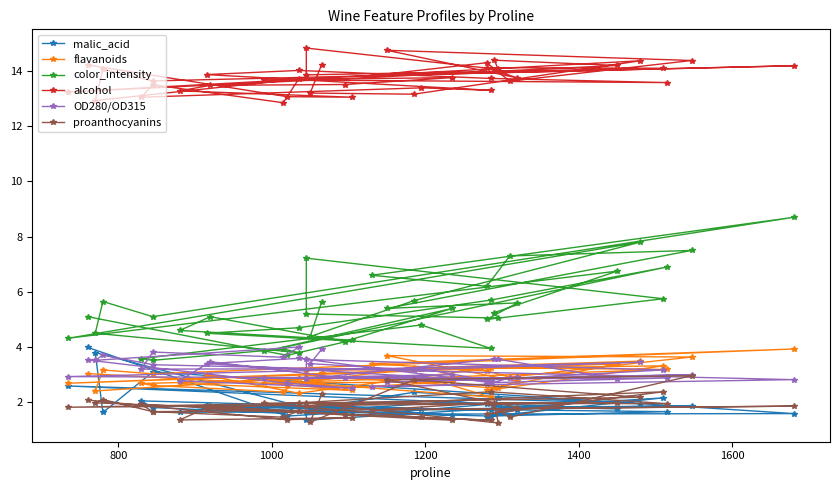

Reading right to left, extract all data points from this chart.

malic_acid: 4.0	1.5	1.6	1.6	1.8	1.8	1.5	1.8	1.7	1.5	1.7	1.9	1.7	1.8	2.0	1.8	1.6	1.9	3.8	1.6	3.1	1.6	1.6	1.9	1.8	1.9	1.7	1.7	1.5	2.2	1.4	1.6	2.1	1.9	1.8	2.6	1.9	2.4	1.8	1.7
flavanoids: 3.0	2.6	2.4	2.7	3.0	2.5	2.7	2.7	3.2	3.2	2.3	3.0	2.2	2.9	2.7	2.6	2.4	2.9	2.4	3.2	3.0	3.9	3.4	3.1	2.9	3.6	3.7	2.8	2.4	3.3	3.1	3.0	2.5	2.5	3.4	2.7	3.5	3.2	2.8	3.1
color_intensity: 5.1	3.7	4.2	4.6	5.1	4.2	5.4	3.8	6.9	5.7	4.7	4.5	4.0	4.8	3.6	3.5	3.9	3.8	4.5	5.7	5.1	8.7	6.6	6.2	7.3	7.5	5.4	5.6	5.0	5.8	7.2	5.2	5.0	5.2	6.8	4.3	7.8	5.7	4.4	5.6
alcohol: 14.2	13.1	13.1	13.3	13.5	13.5	13.8	13.7	13.6	13.7	14.0	13.9	13.3	13.4	13.1	13.5	12.8	13.7	12.9	14.1	13.6	14.2	13.8	14.3	13.6	14.4	14.8	13.8	14.1	14.1	13.9	14.8	14.1	14.4	14.2	13.2	14.4	13.2	13.2	14.2
OD280/OD315: 3.5	2.7	2.5	2.8	3.5	2.9	3.0	2.9	2.9	2.7	3.6	3.4	2.8	3.2	3.2	3.8	3.6	4.0	3.5	3.7	3.4	2.8	2.6	2.6	2.9	3.0	2.7	2.9	2.8	3.2	3.5	2.9	3.6	3.6	2.9	2.9	3.5	3.2	3.4	3.9
proanthocyanins: 2.1	1.4	1.4	1.4	1.9	1.5	1.4	2.0	1.9	2.4	2.0	1.8	1.4	1.4	1.9	1.7	1.5	1.7	2.0	2.1	1.7	1.9	1.7	2.0	1.5	3.0	2.8	1.8	1.6	2.4	1.9	2.0	1.2	2.0	2.0	1.8	2.2	2.8	1.3	2.3